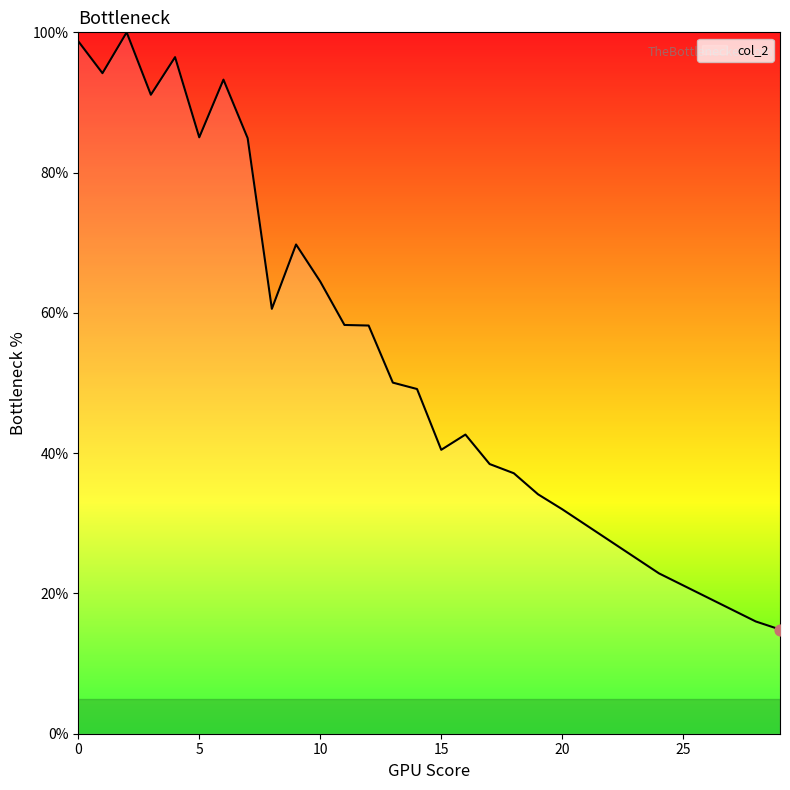

What is the minimum value shown in the chart?

14.9